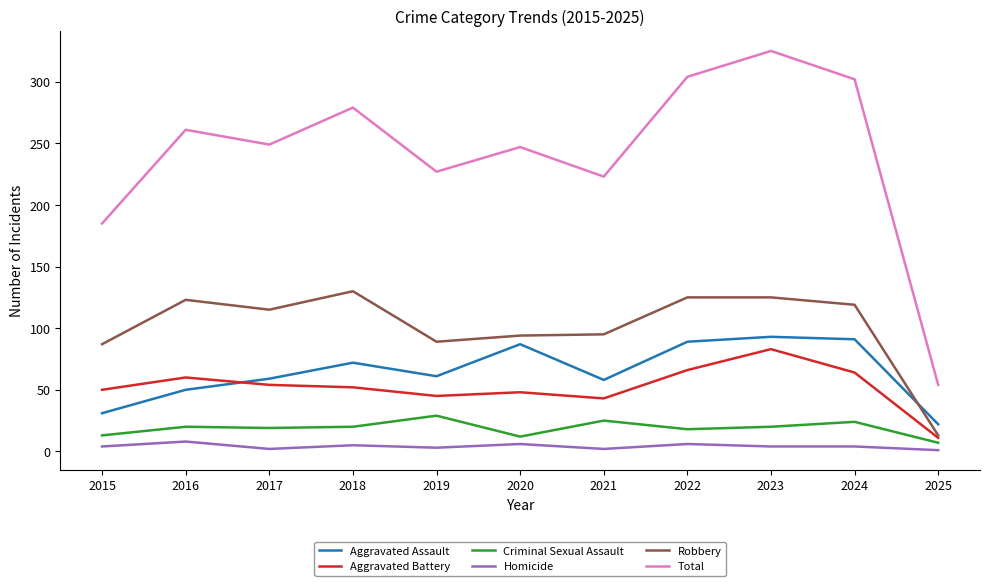

True or false: Robbery has more than 1 points higher than both neighbors.

True